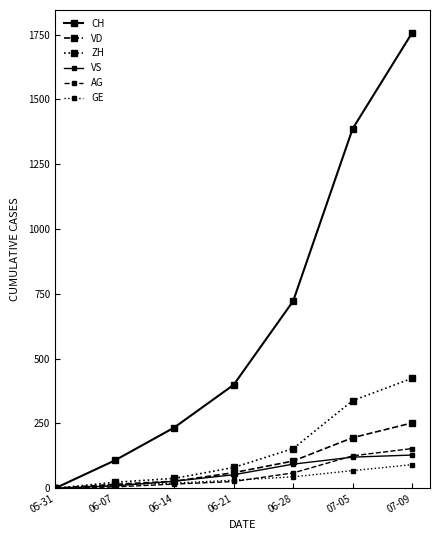

Reading left to right, transcribe all the data shown in this chart.

CH: 0	107	234	399	722	1387	1757
VD: 0	15	27	60	105	195	252
ZH: 0	23	38	80	153	338	424
VS: 0	9	27	52	93	120	128
AG: 0	5	16	26	59	125	153
GE: 0	13	20	31	44	68	91